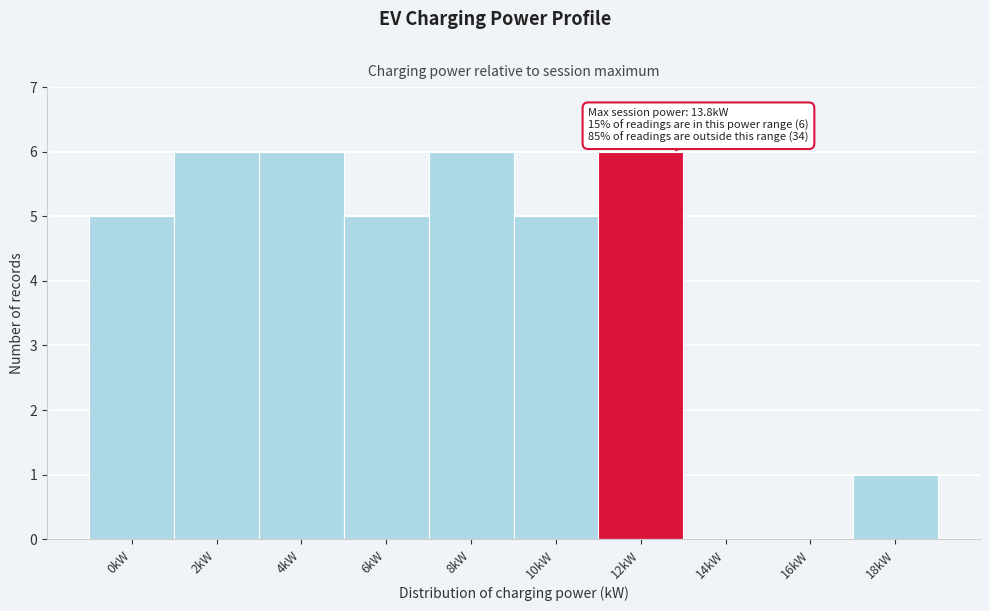

Reading left to right, what are all the values shown in this chart?

0kW=5	2kW=6	4kW=6	6kW=5	8kW=6	10kW=5	12kW=6	14kW=0	16kW=0	18kW=1